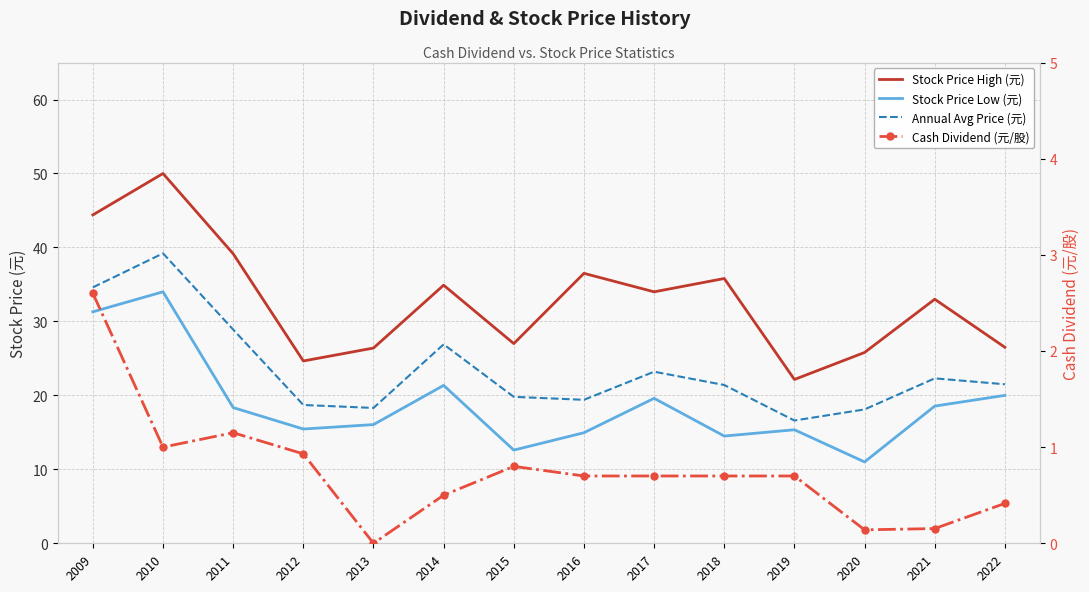

The value of Stock Price High (元) at 2010 is 50.0. True or false?

True